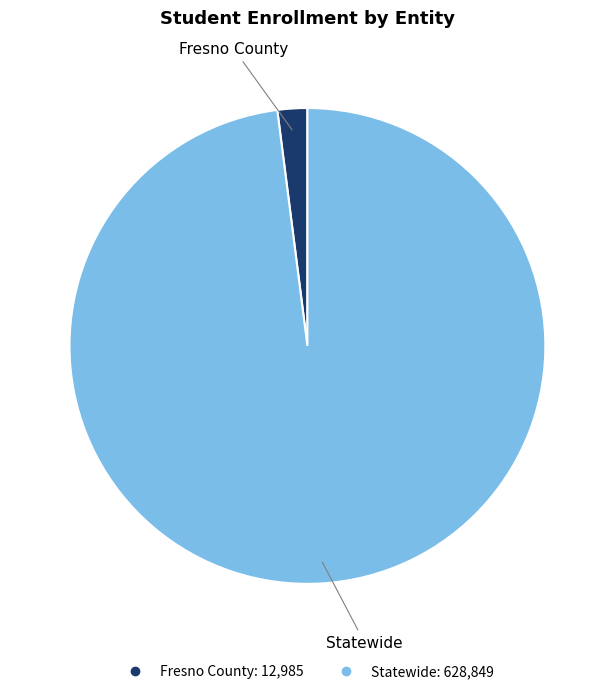

What is the majority slice?

Statewide